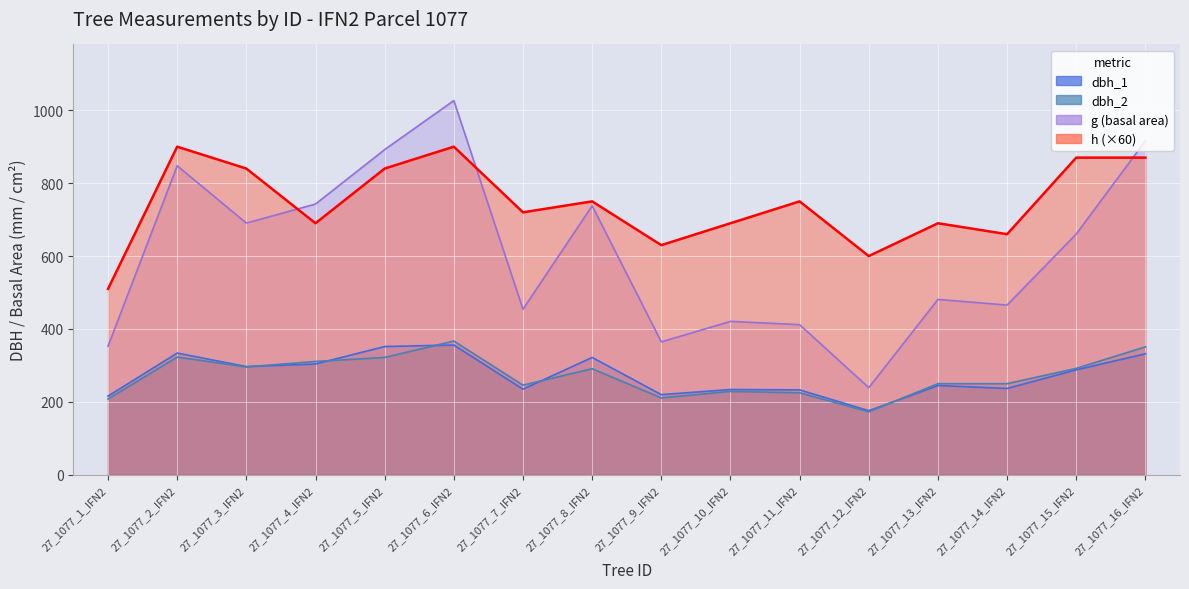

At which label is h closest to 705?

27_1077_4_IFN2